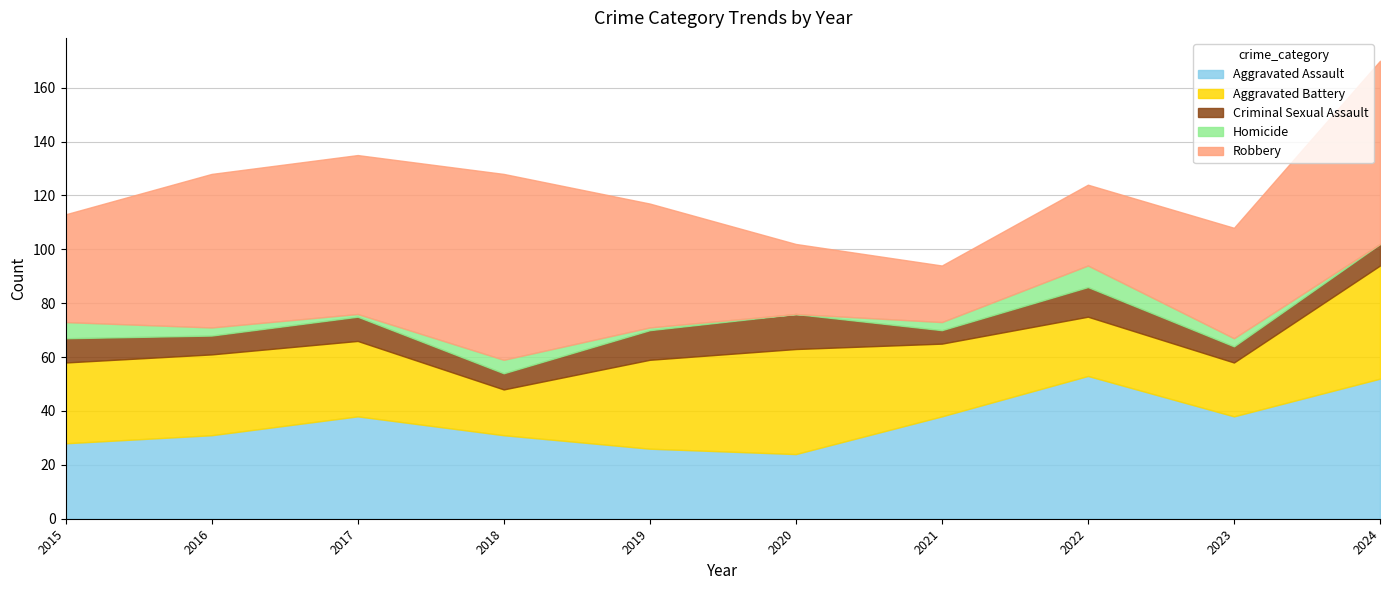

What is the maximum value for Aggravated Assault?

53